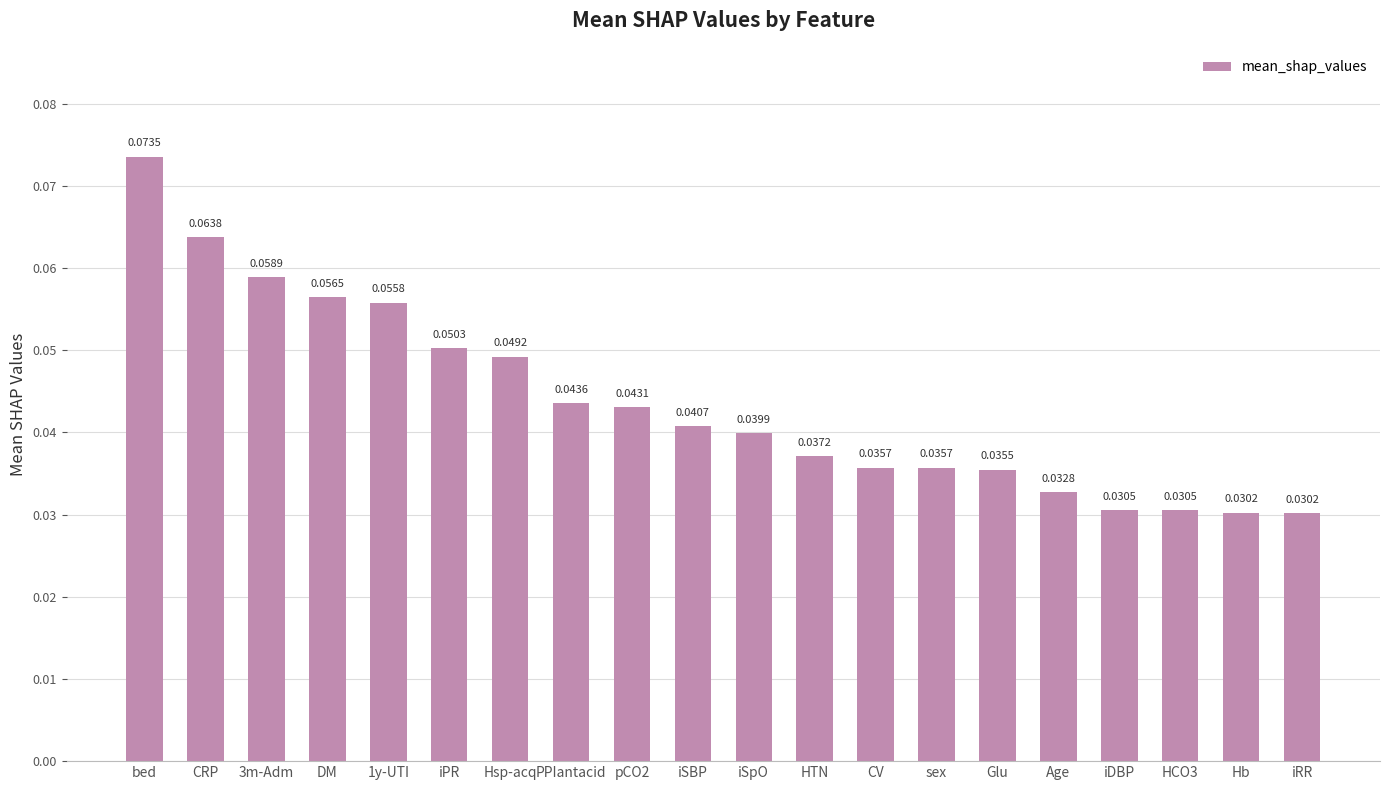

How many values are between 0 and 1?

20